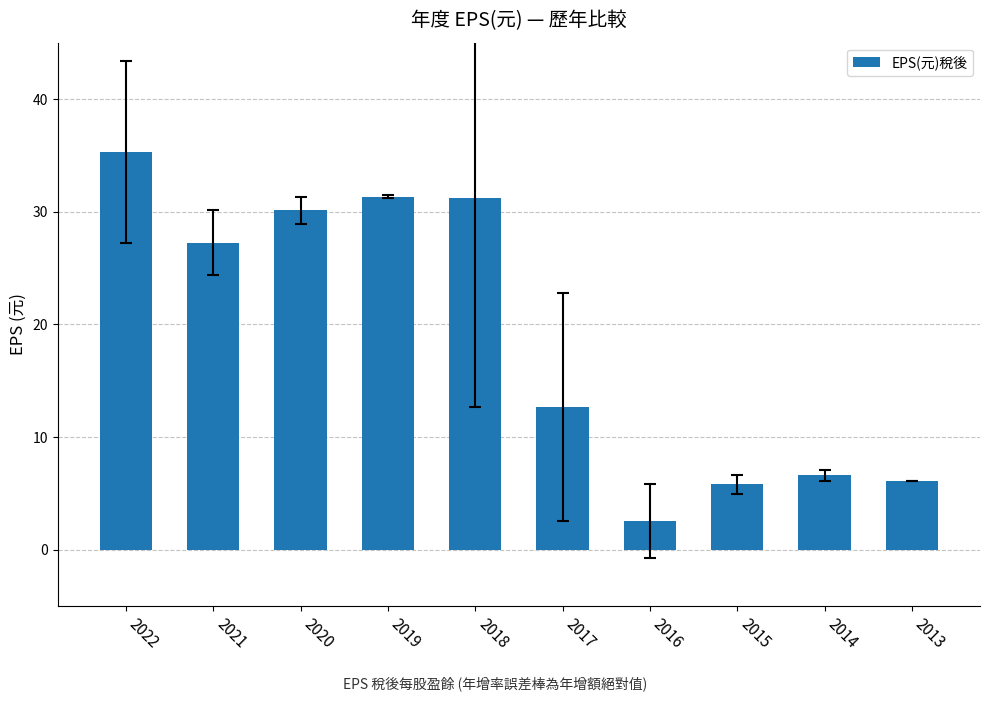

How many data points are less than 27?

5